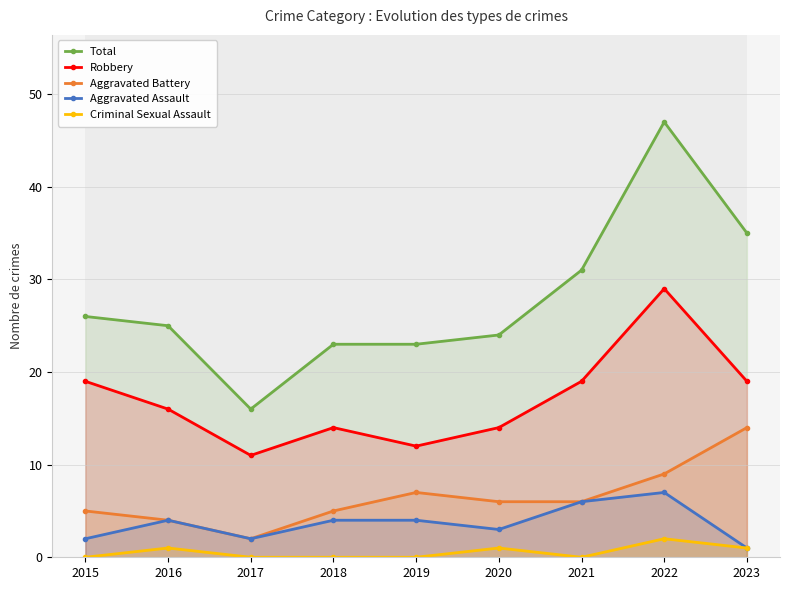

How many interior local valleys does the Robbery series have?

2